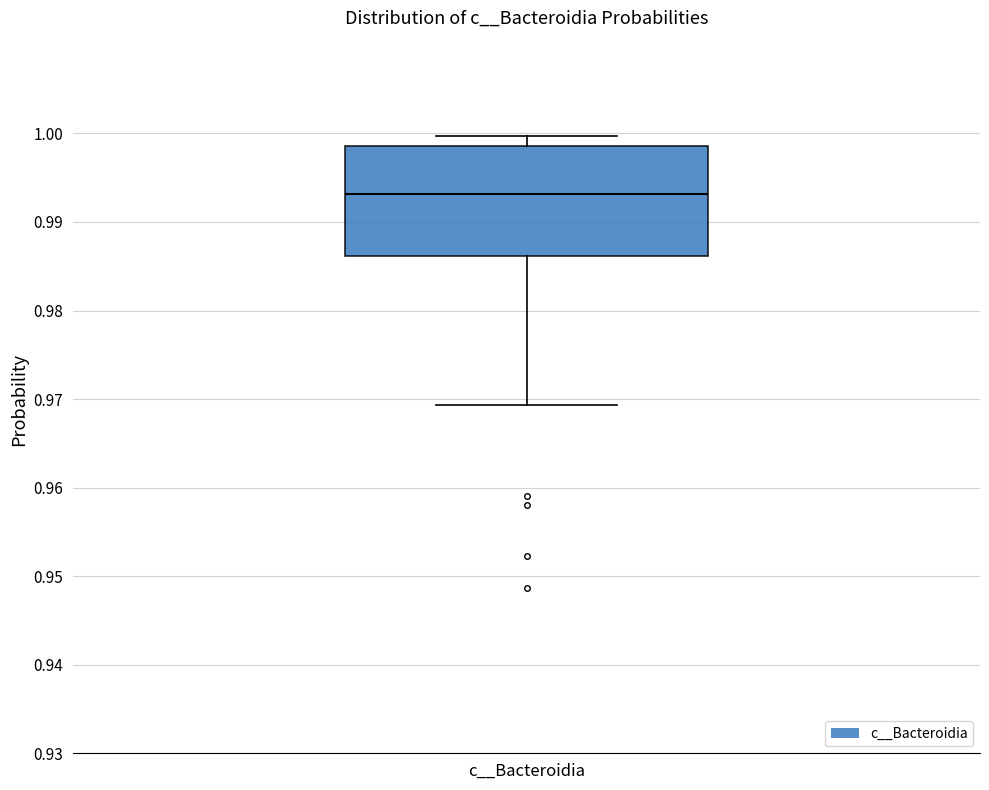

Transcribe this box plot: give where the median line is, the range the box spans, and where the two whiskers end, as read against the y-axis. The values are not printed on the chart, so give them approximately, as read against the axis.

median 0.993, box 0.986 to 0.999, whiskers 0.969 to 1.000